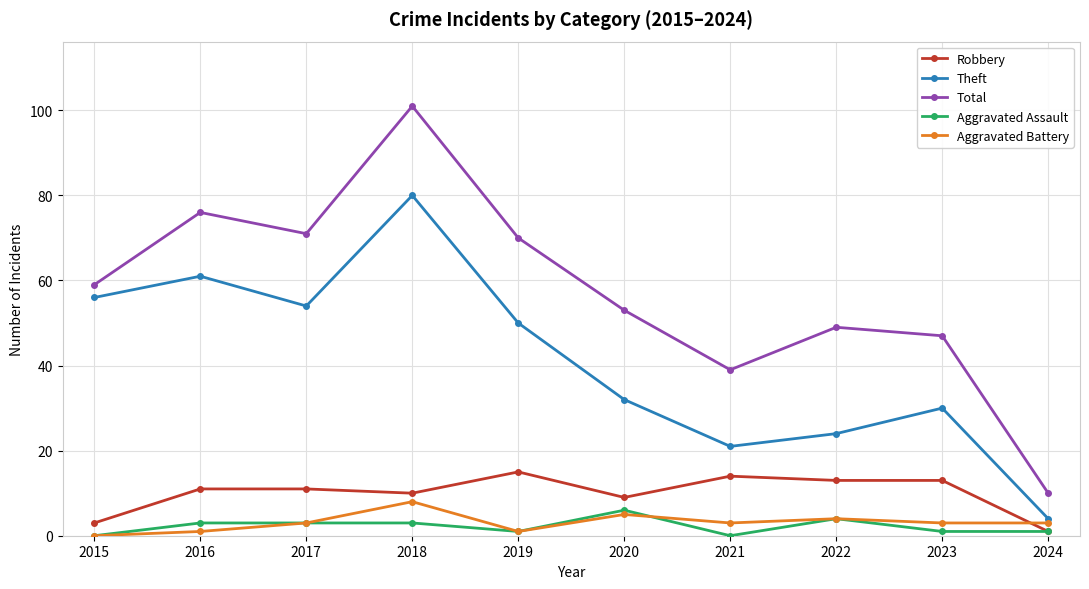

Where is Total nearest to the value 55?

2020